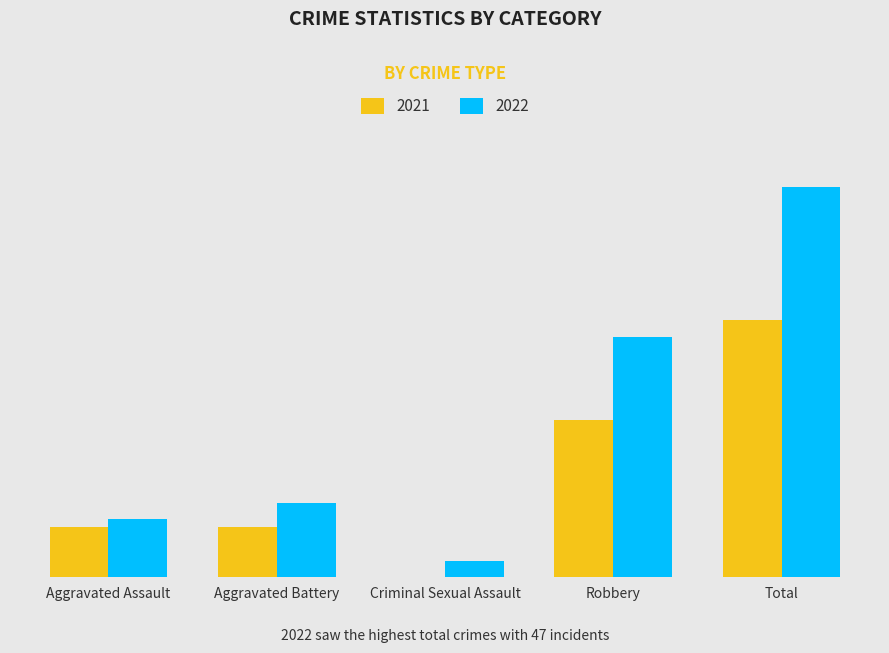

Between Criminal Sexual Assault and Total, which series saw the biggest shift?

2022